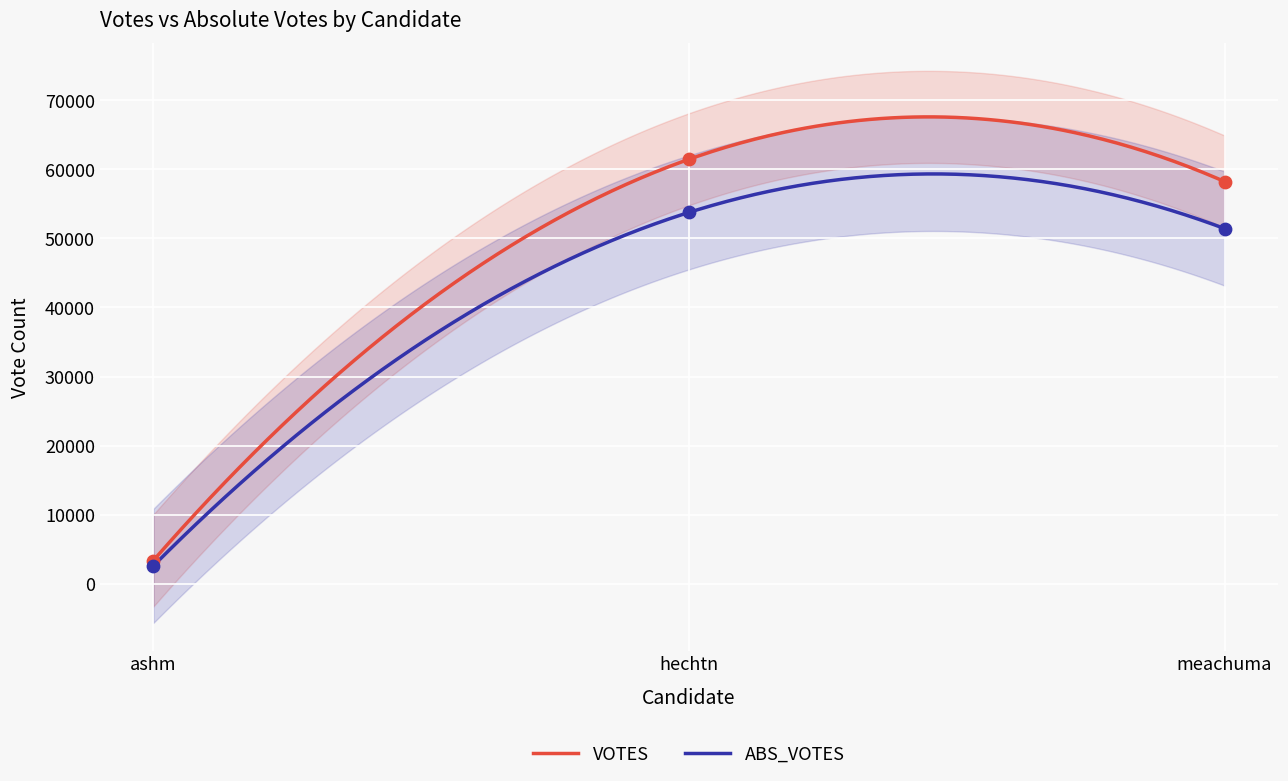

Which series contains the lowest Y value?

ABS_VOTES